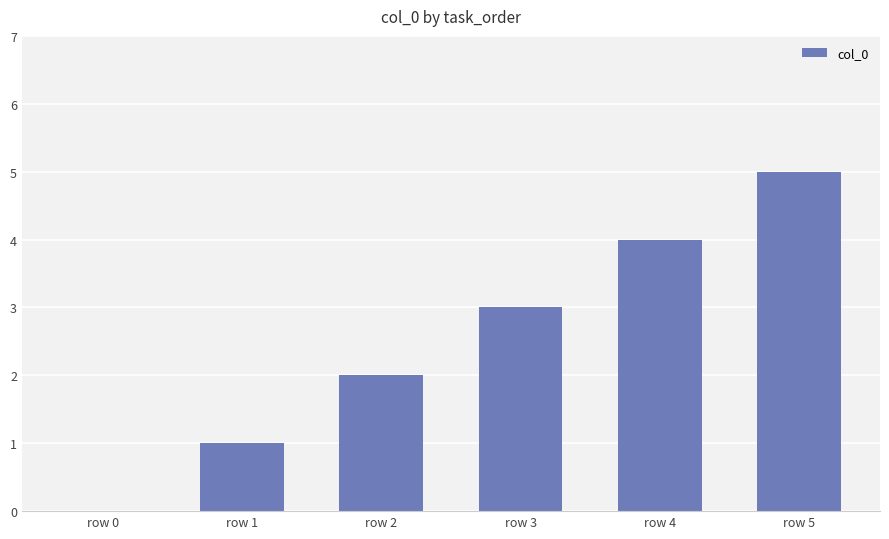

Reading left to right, extract all data points from this chart.

0	1	2	3	4	5